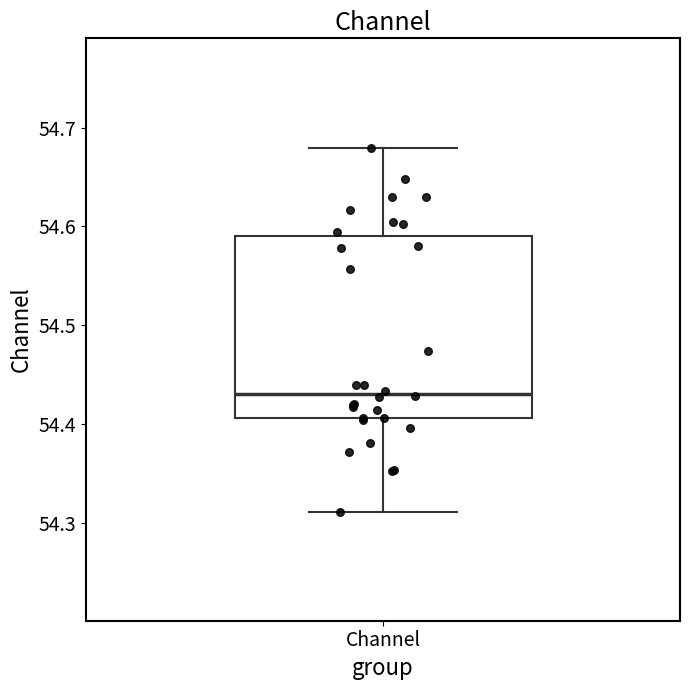

Where is the upper edge of the box for Channel on the y-axis? The values are not printed on the chart, so give them approximately, as read against the axis.

54.59